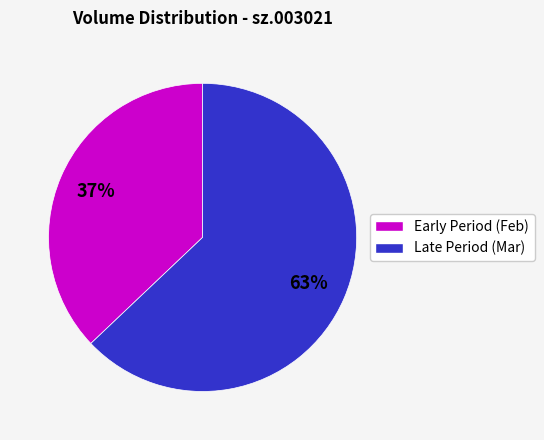

Does any single category account for the majority?

Yes